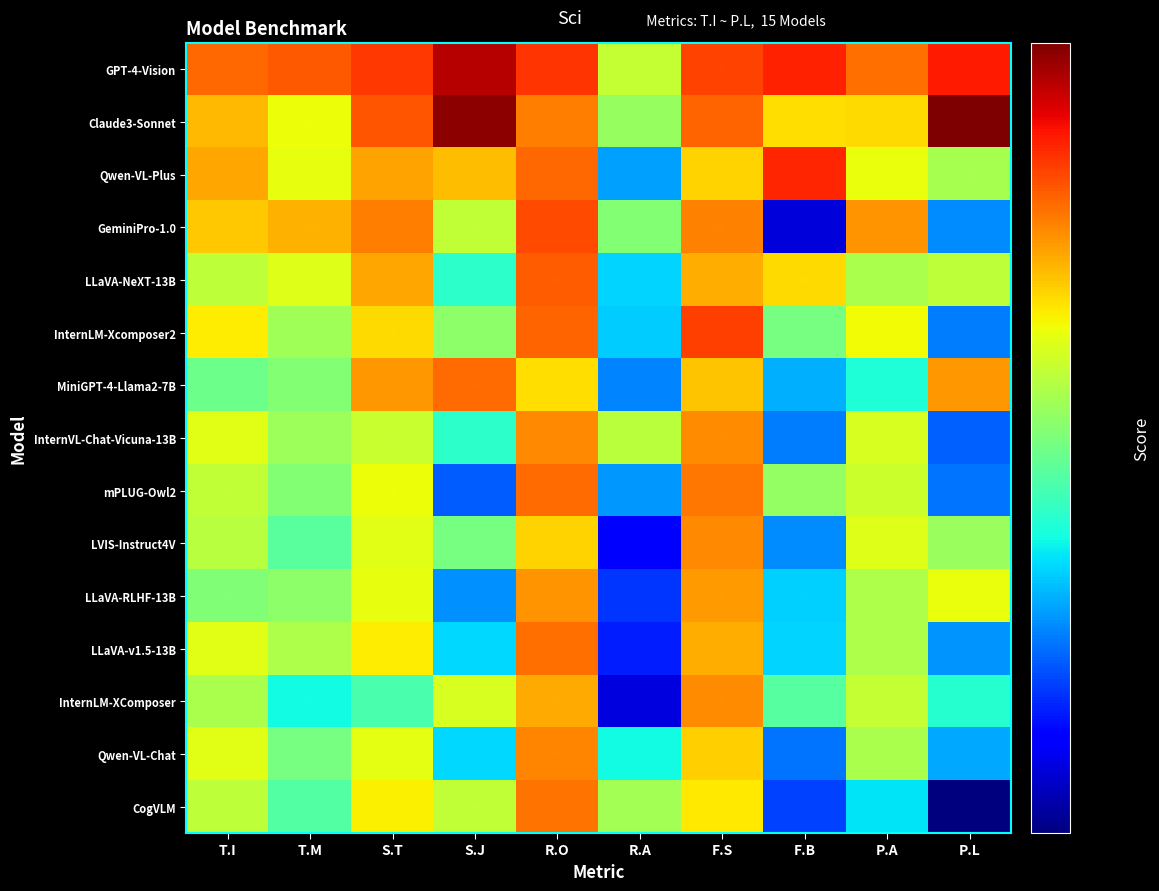

Which series changed the most between S.T and F.B?

GeminiPro-1.0